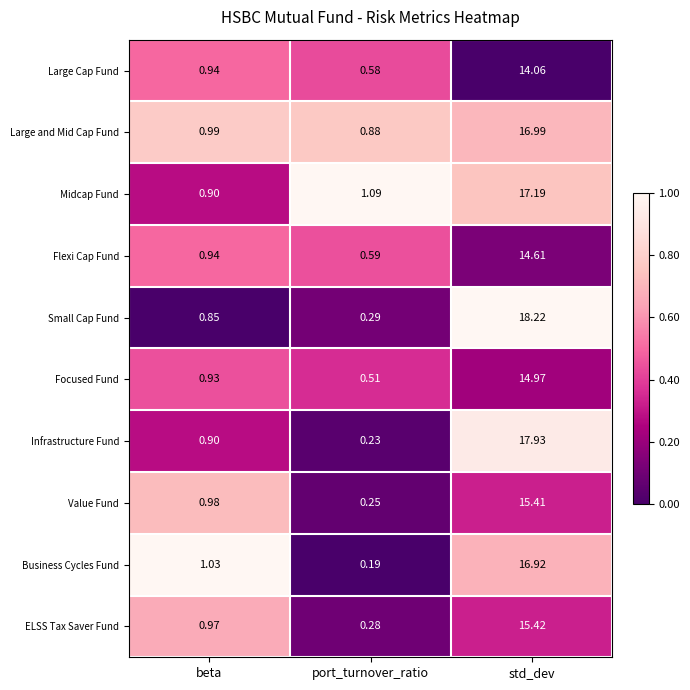

Which series has the widest spread of values?

Small Cap Fund